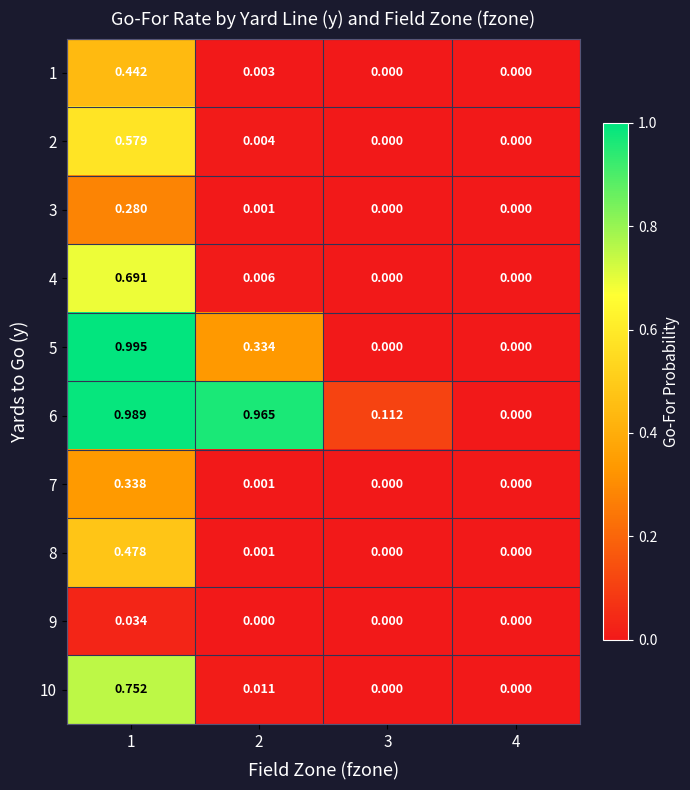

Is the value of 8 at 2 greater than the value of 10 at 1?

No